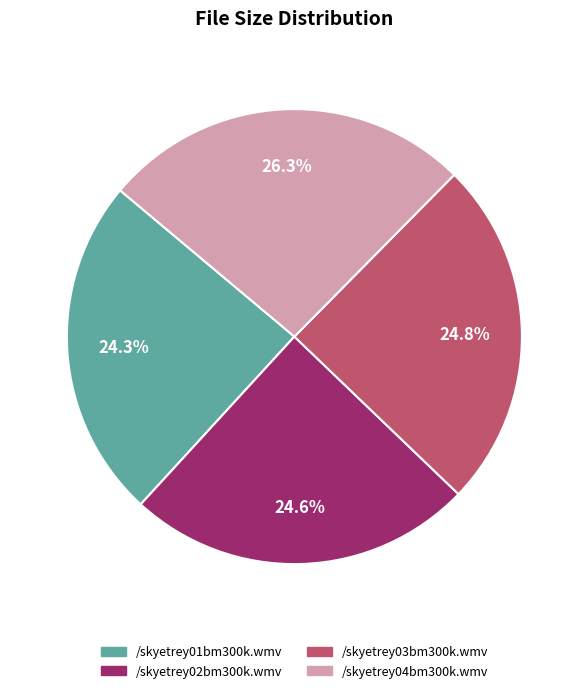

Does any single category account for the majority?

No